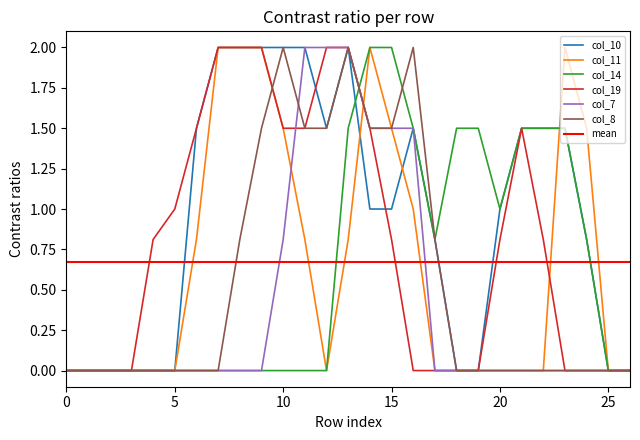

What is the maximum value for col_8?

2.0